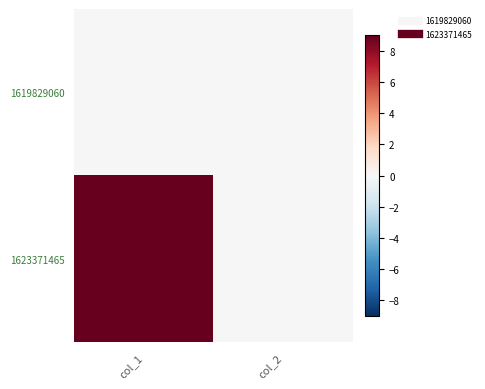

What is the total value across all series at col_1?

9